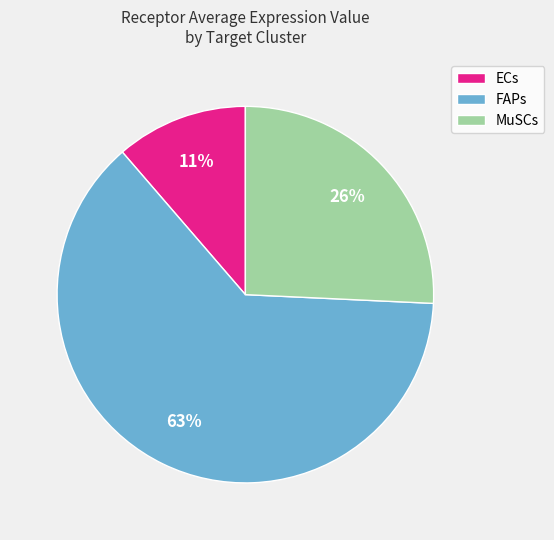

To the nearest percent, what is the difference between the FAPs and ECs slice percentages?

52%